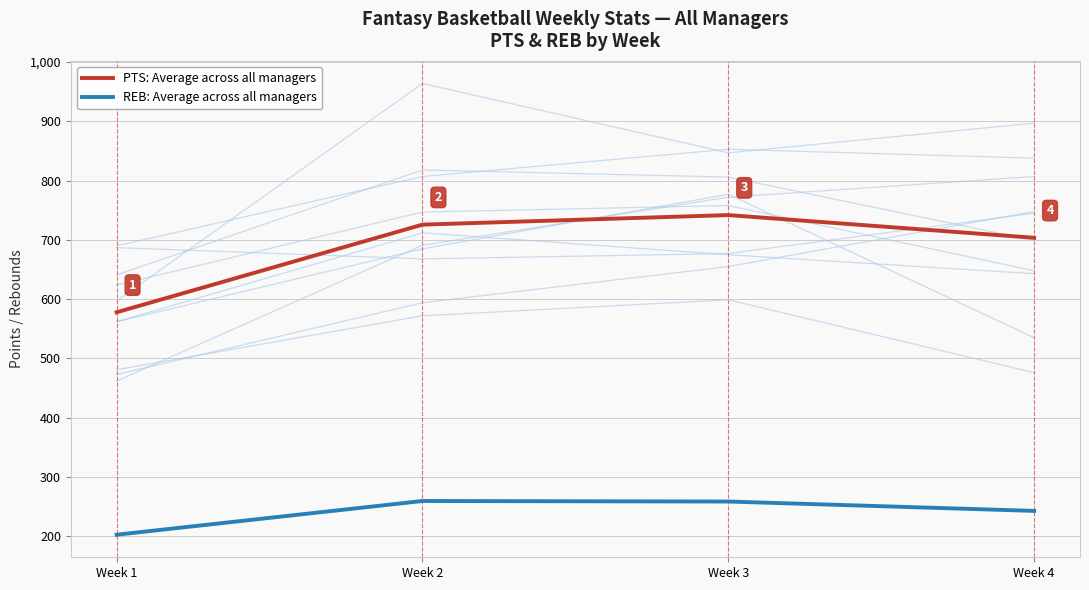

What is the difference between the maximum and minimum values in the PTS: Average across all managers series?

164.0